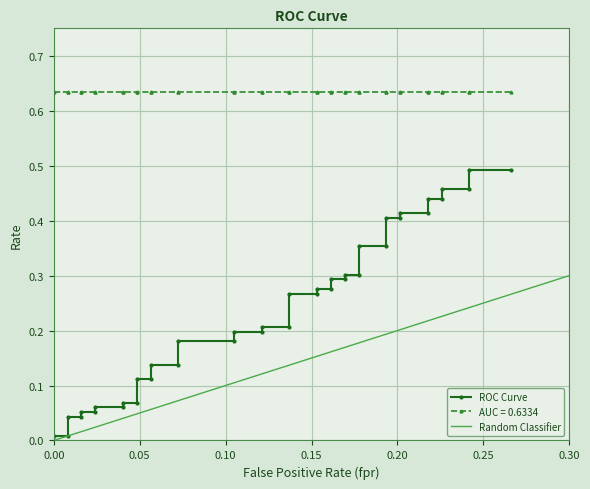

Reading right to left, list all the values displayed in this chart.

0.5	0.5	0.5	0.5	0.4	0.4	0.4	0.4	0.4	0.4	0.4	0.4	0.3	0.3	0.3	0.3	0.3	0.3	0.3	0.3	0.2	0.2	0.2	0.2	0.2	0.2	0.1	0.1	0.1	0.1	0.1	0.1	0.1	0.1	0.1	0.1	0.0	0.0	0.0	0.0